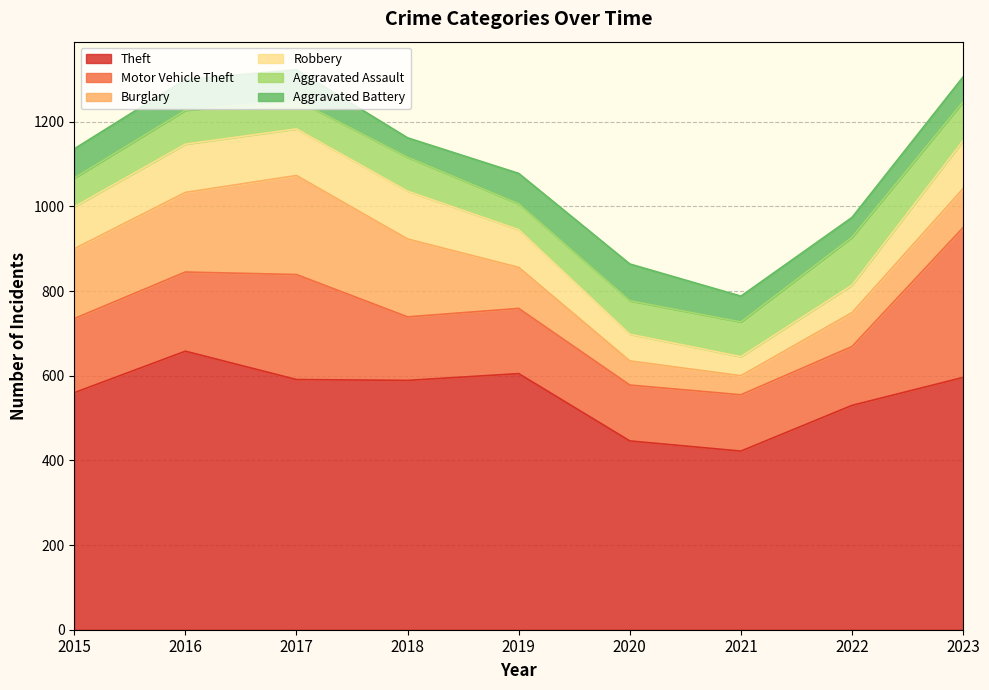

What are all the series names shown in the legend?

Theft, Motor Vehicle Theft, Burglary, Robbery, Aggravated Assault, Aggravated Battery